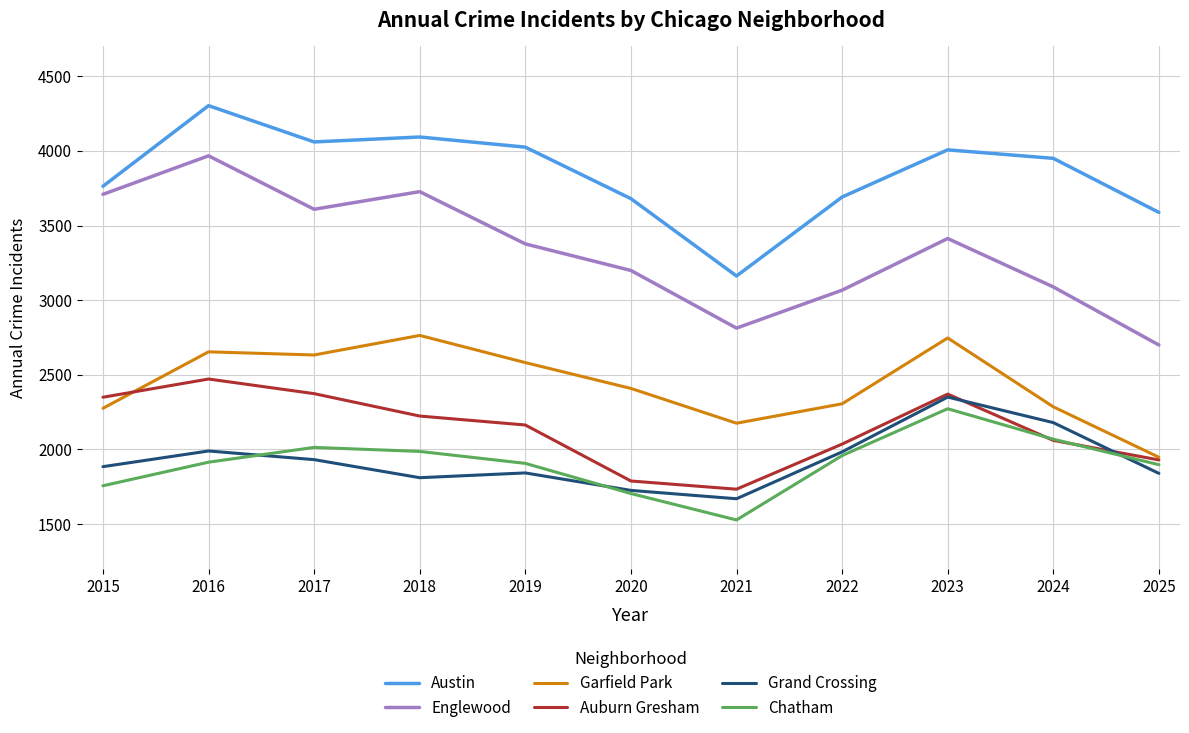

Where does the Garfield Park series first go above 2409?

2016